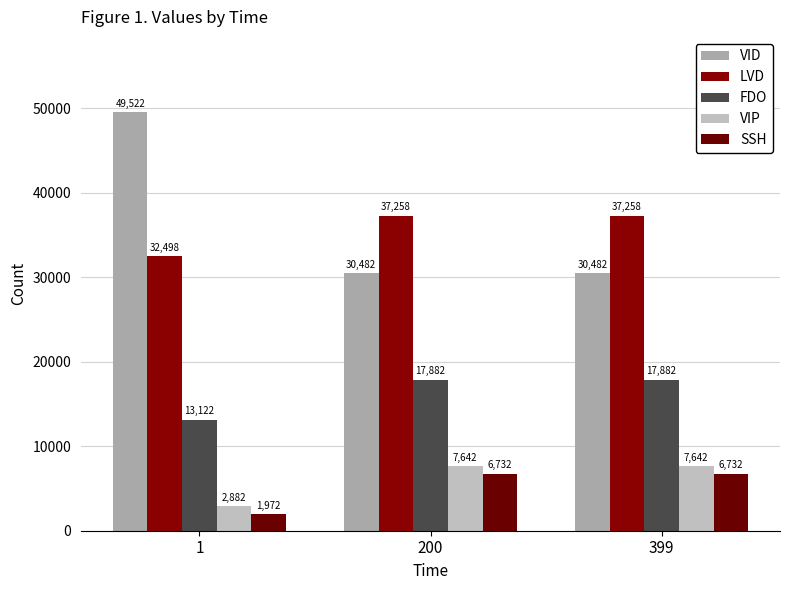

Which series changed the most between 1 and 200?

VID